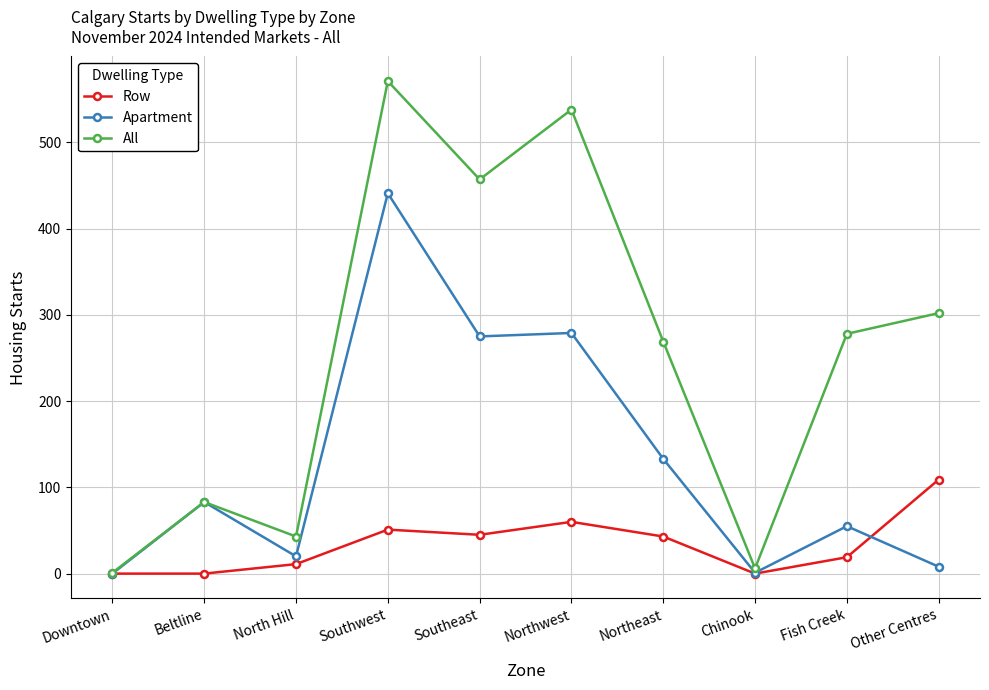

What is the average value of the All series?

255